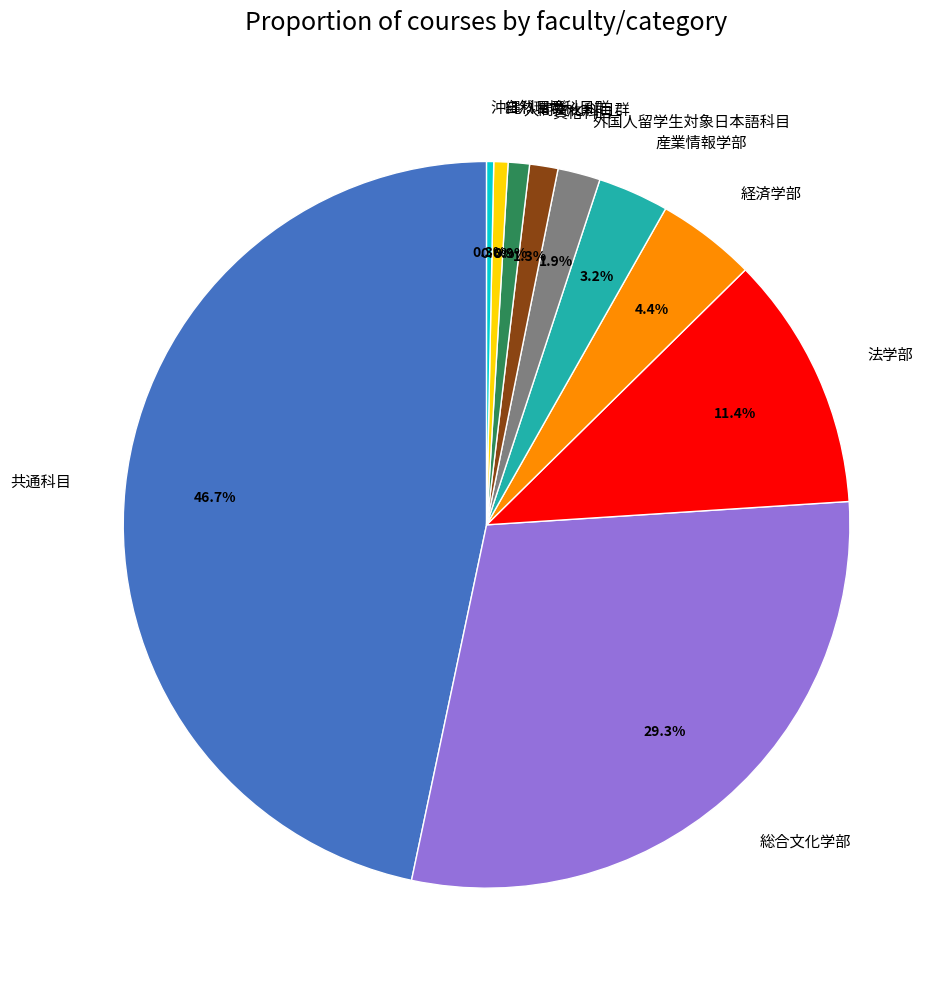

Does 産業情報学部 account for over 50% of the chart?

No